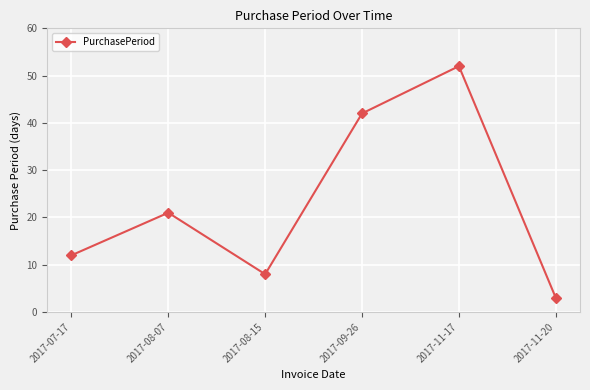

Between 2017-08-15 and 2017-11-20, which is larger?

2017-08-15